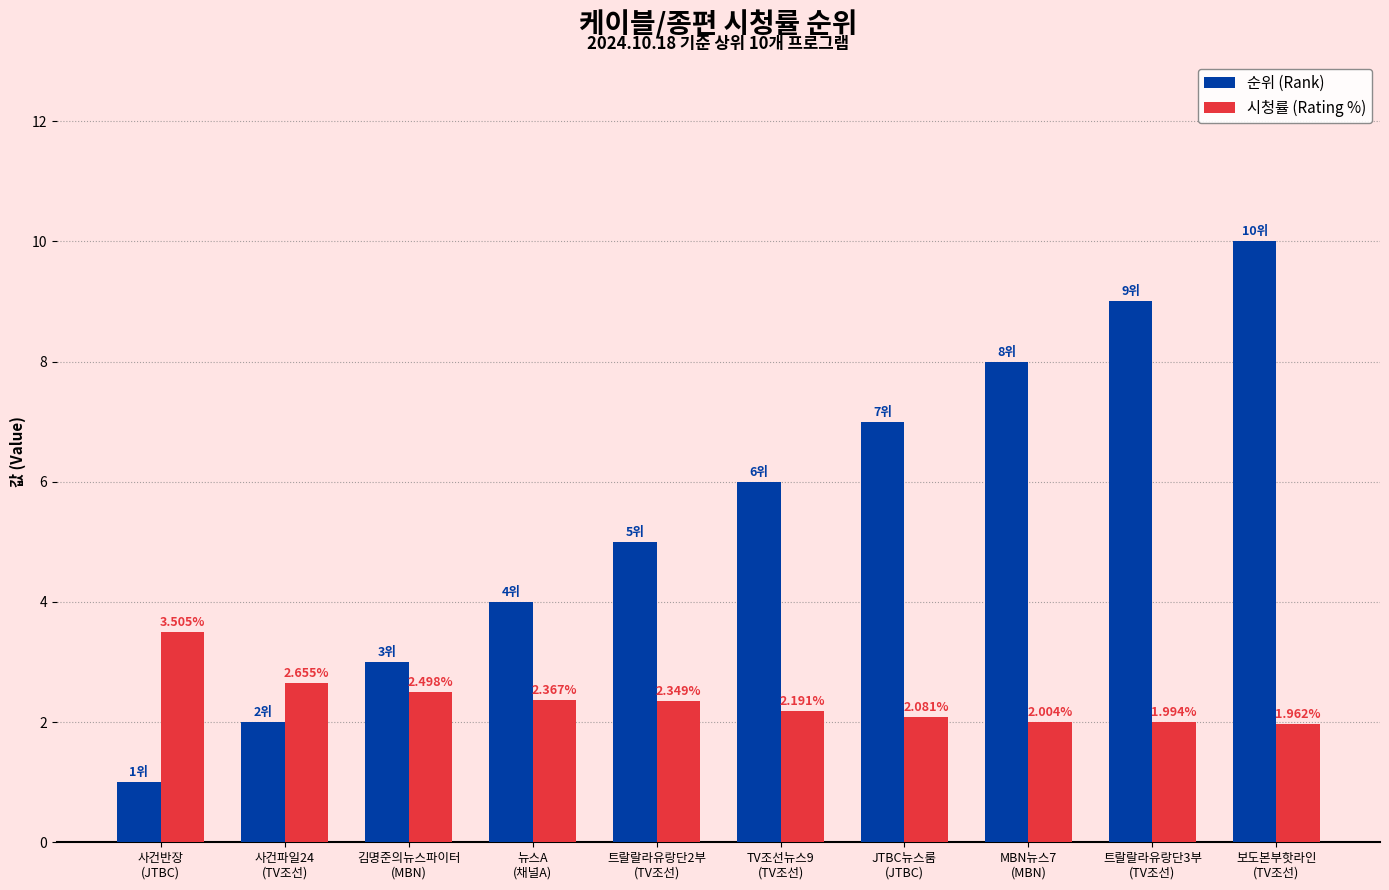

Which label corresponds to the largest value in the chart?

보도본부핫라인
(TV조선)